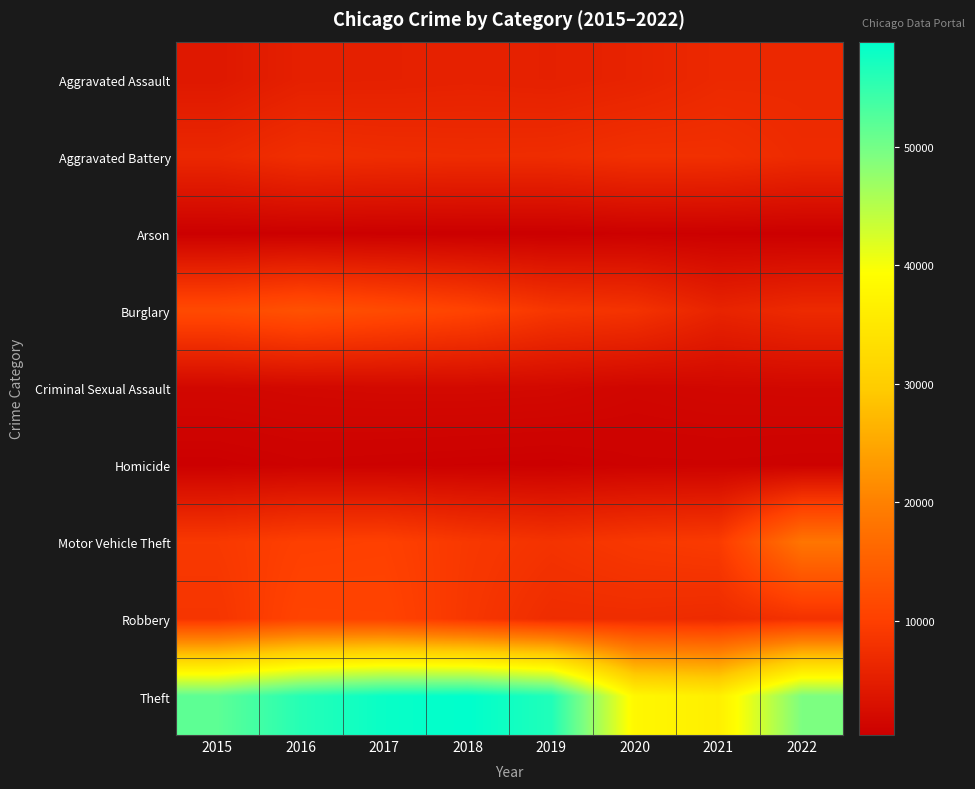

Rank the series by their maximum value, from highest to lowest.

Theft, Motor Vehicle Theft, Burglary, Robbery, Aggravated Battery, Aggravated Assault, Criminal Sexual Assault, Homicide, Arson